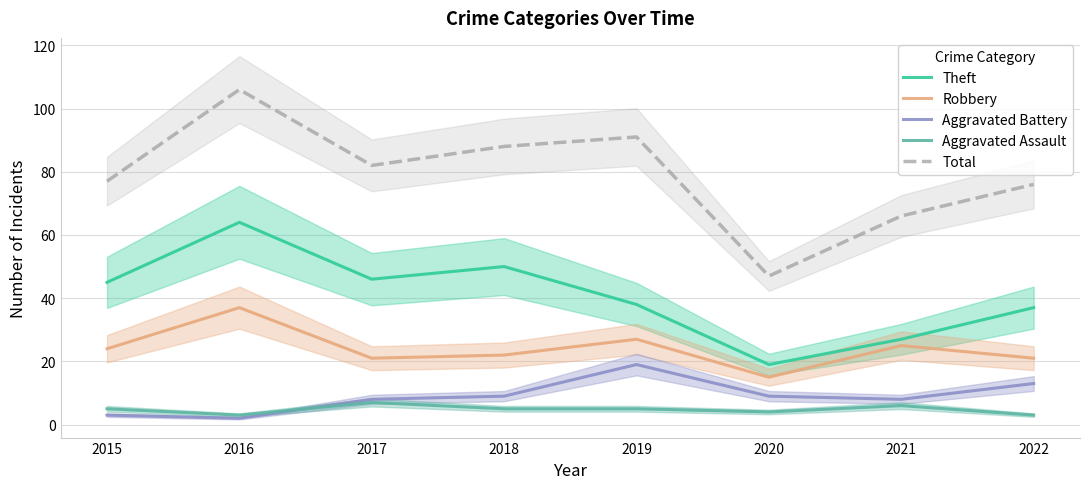

What is the difference between the second highest and minimum values in the Total series?

44